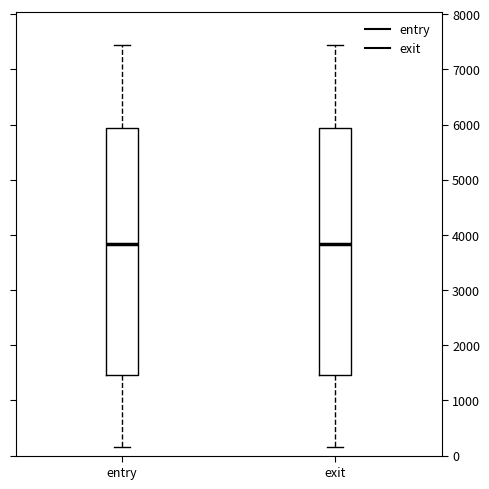

Where does the lower whisker of the box for entry end on the y-axis? The values are not printed on the chart, so give them approximately, as read against the axis.

100